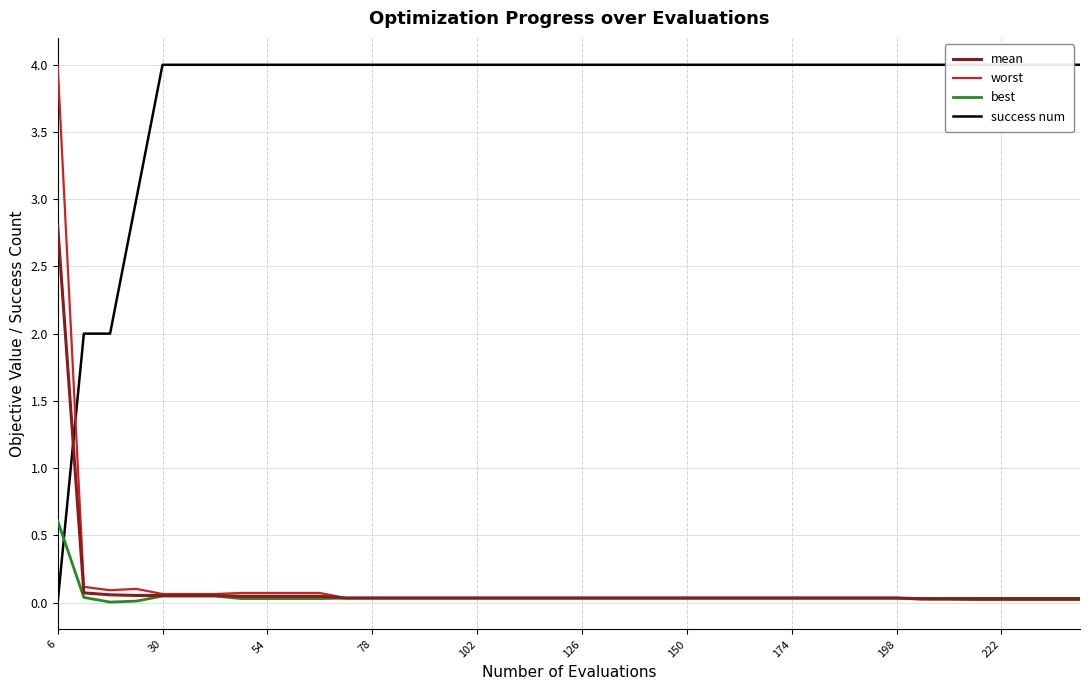

At which label does best reach its peak?

6